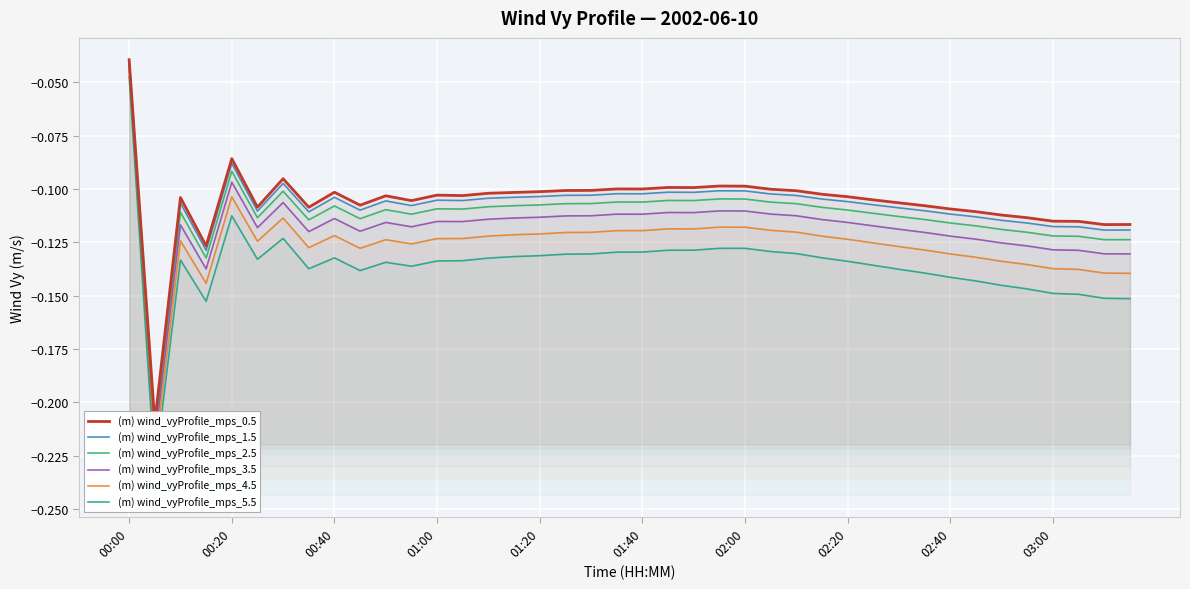

What is the sum of the (m) wind_vyProfile_mps_4.5 values at 17 and 29?

-0.2